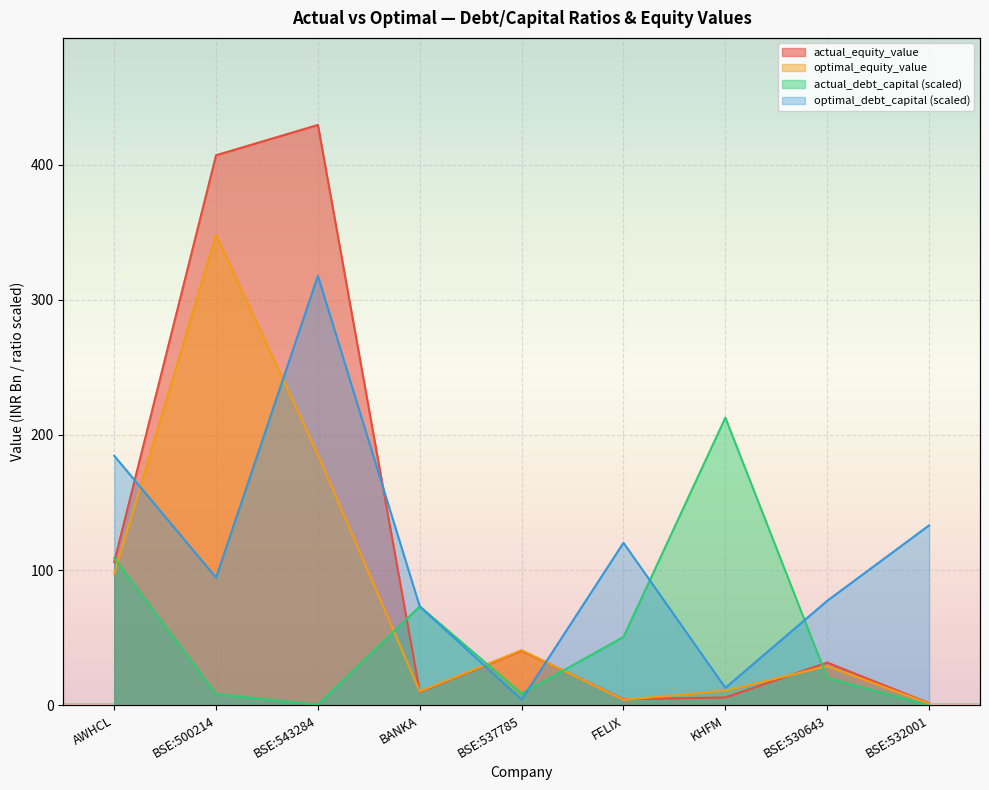

True or false: optimal_debt_capital and optimal_equity_value cross at least once.

True